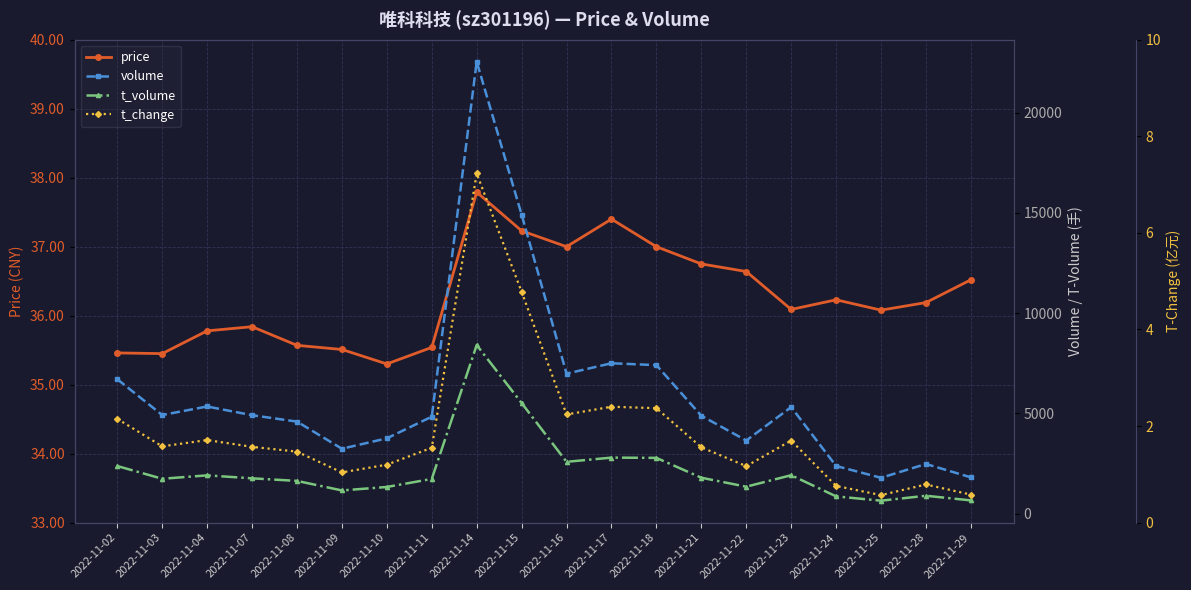

True or false: t_change and t_volume intersect in this chart.

False